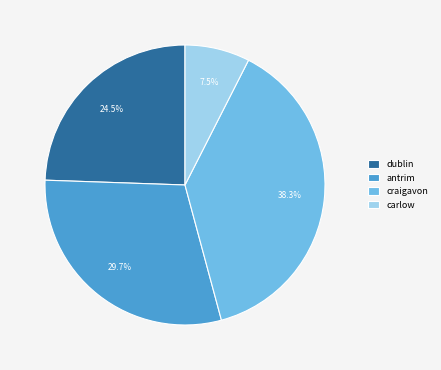

Rank the categories by value from highest to lowest.

craigavon, antrim, dublin, carlow